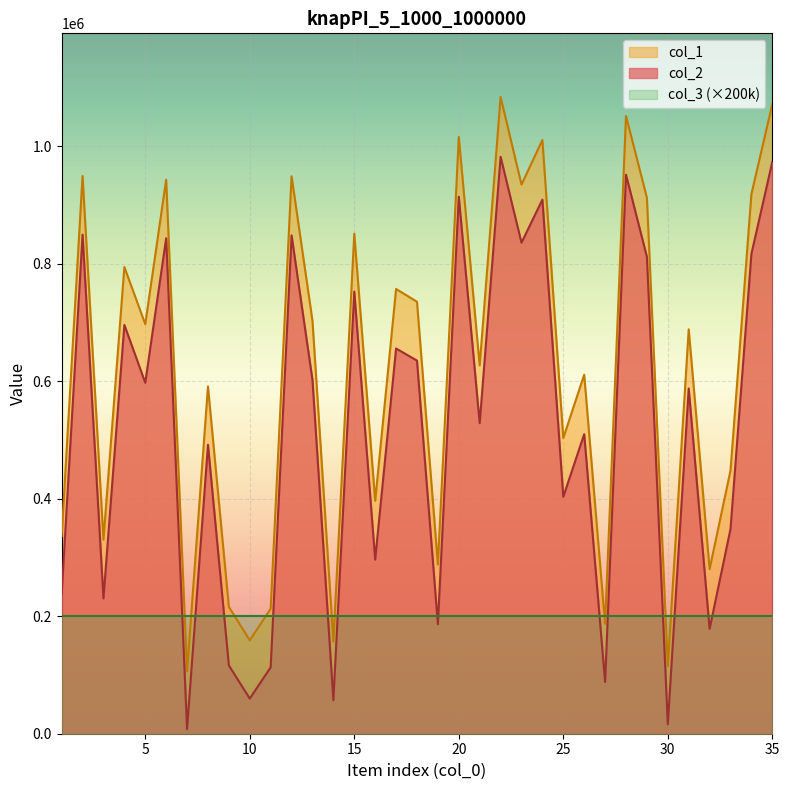

What is the total value across all series at 30?

330955